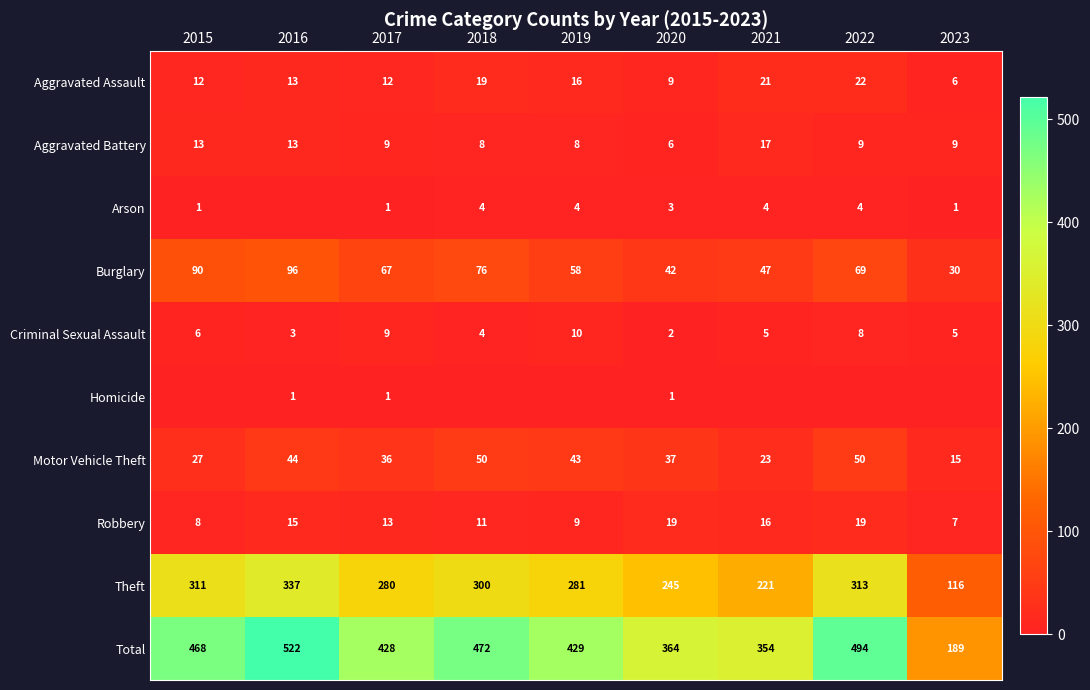

Which category has the lowest value in the Motor Vehicle Theft series?

2023